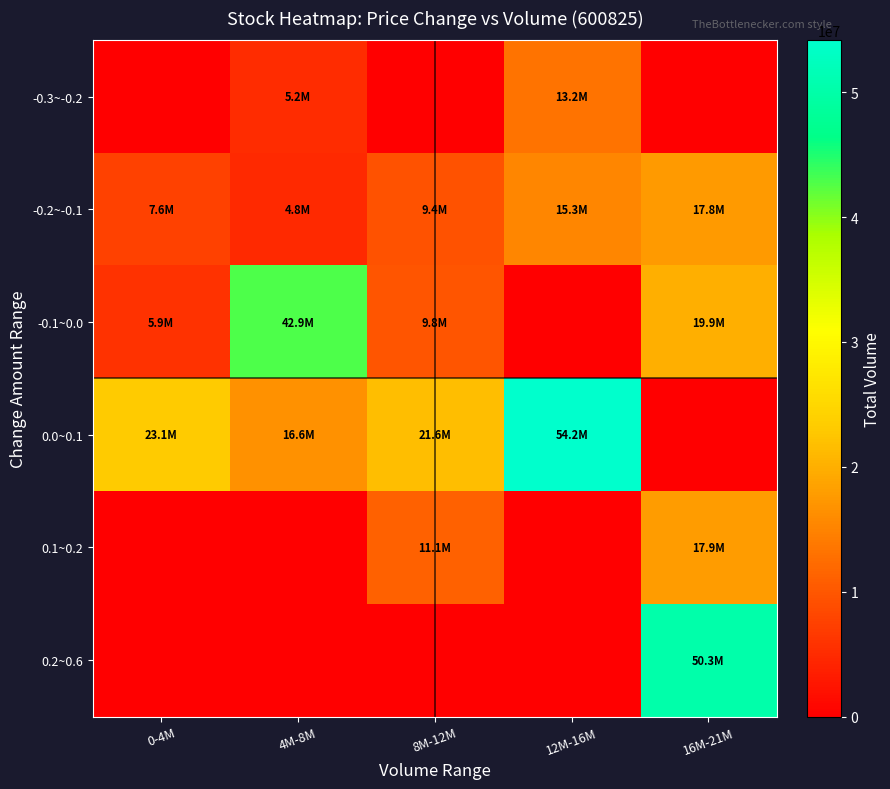

Reading left to right, what are all the values shown in this chart?

-0.3~-0.2: 0-4M=0	4M-8M=5157001	8M-12M=0	12M-16M=13155608	16M-21M=0
-0.2~-0.1: 0-4M=7579300	4M-8M=4820313	8M-12M=9371329	12M-16M=15267751	16M-21M=17766535
-0.1~0.0: 0-4M=5899172	4M-8M=42854876	8M-12M=9754628	12M-16M=0	16M-21M=19899515
0.0~0.1: 0-4M=23097396	4M-8M=16635403	8M-12M=21584405	12M-16M=54155580	16M-21M=0
0.1~0.2: 0-4M=0	4M-8M=0	8M-12M=11075841	12M-16M=0	16M-21M=17921977
0.2~0.6: 0-4M=0	4M-8M=0	8M-12M=0	12M-16M=0	16M-21M=50330508